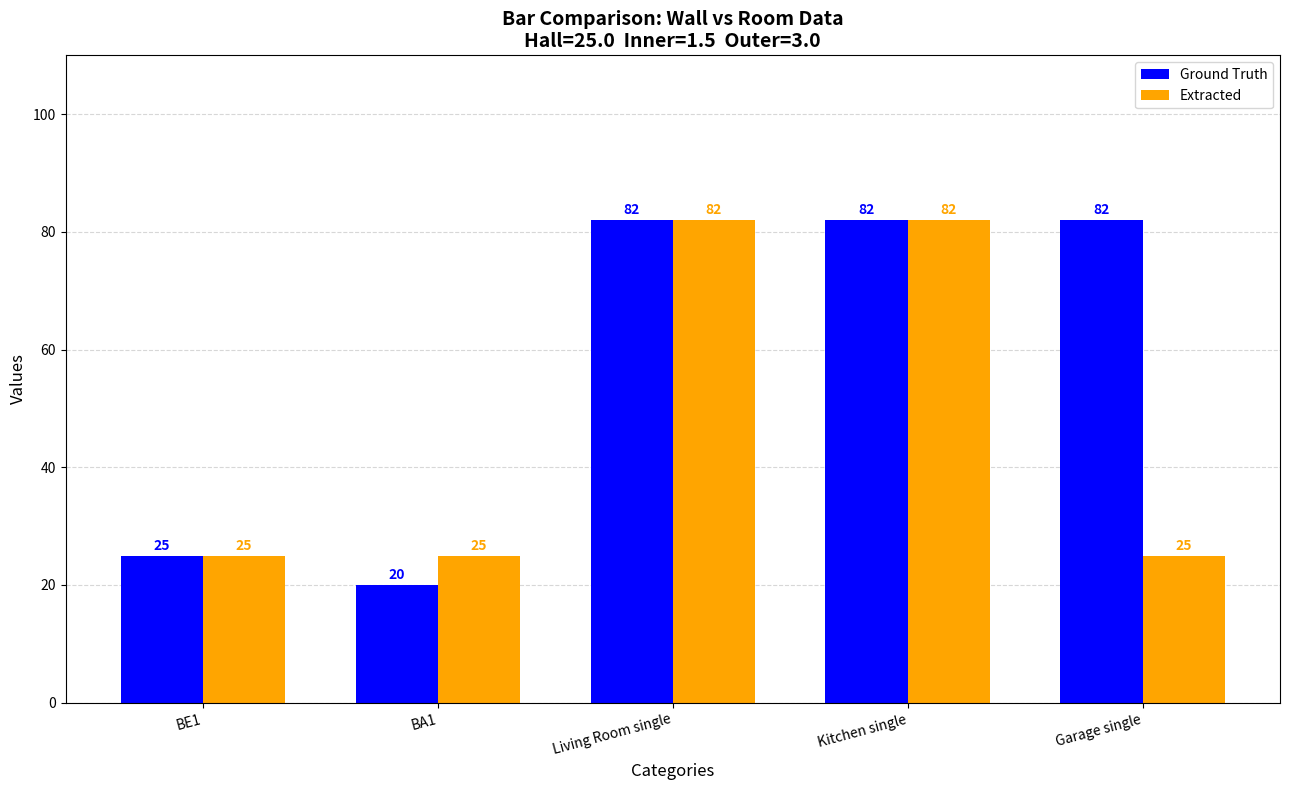

What is the difference between the maximum and minimum values in the Ground Truth series?

62